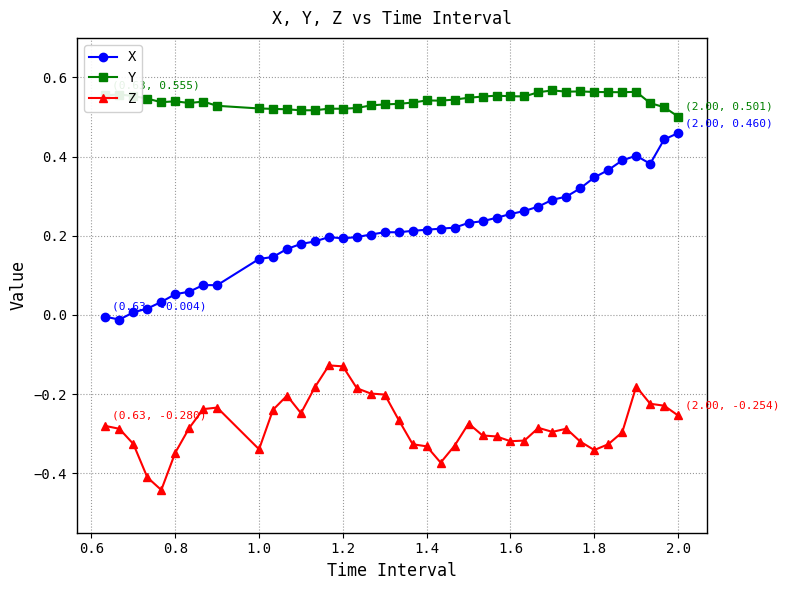

Which series has the widest spread of values?

X